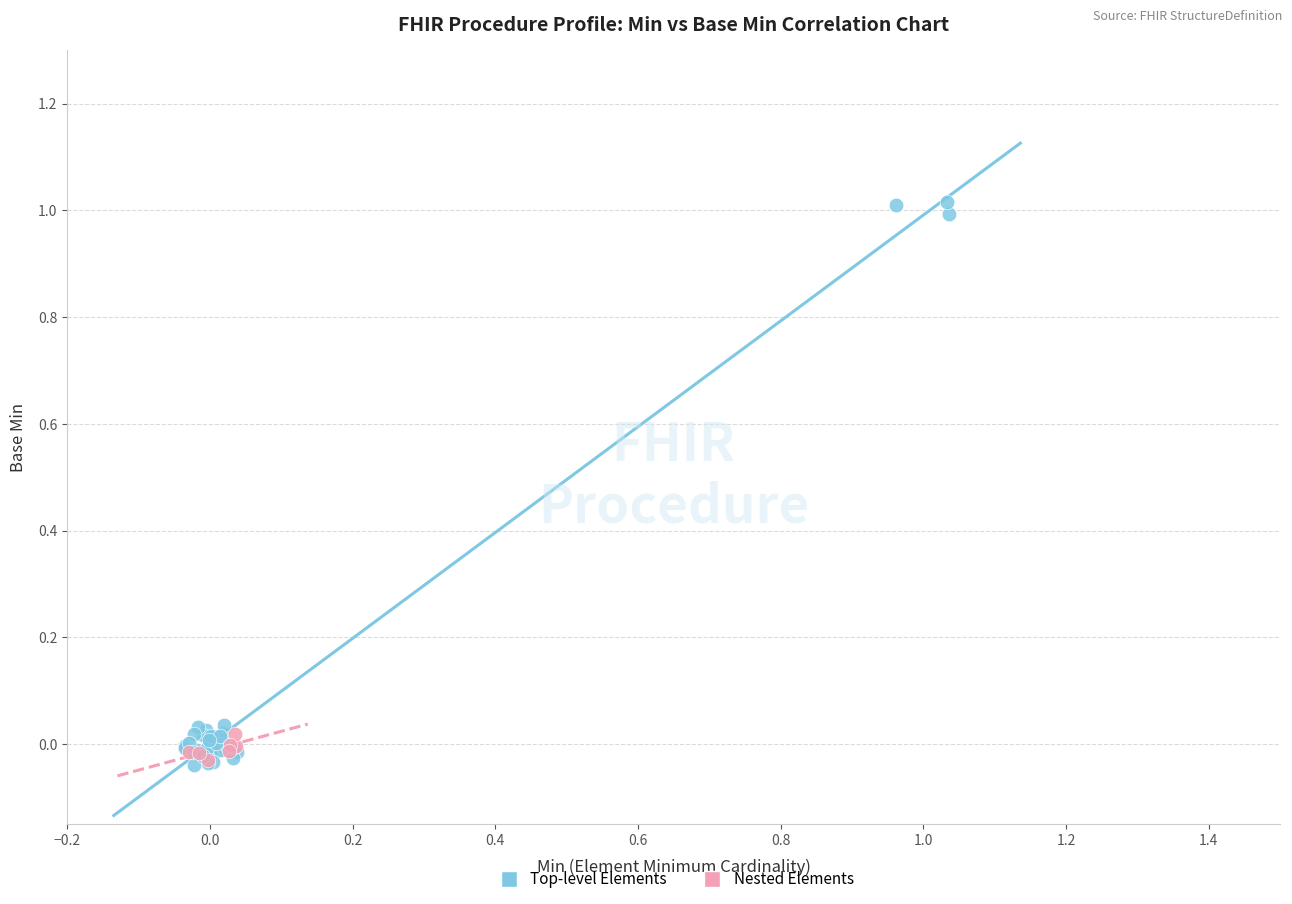

Which series has the widest spread of Y values?

Top-level Elements